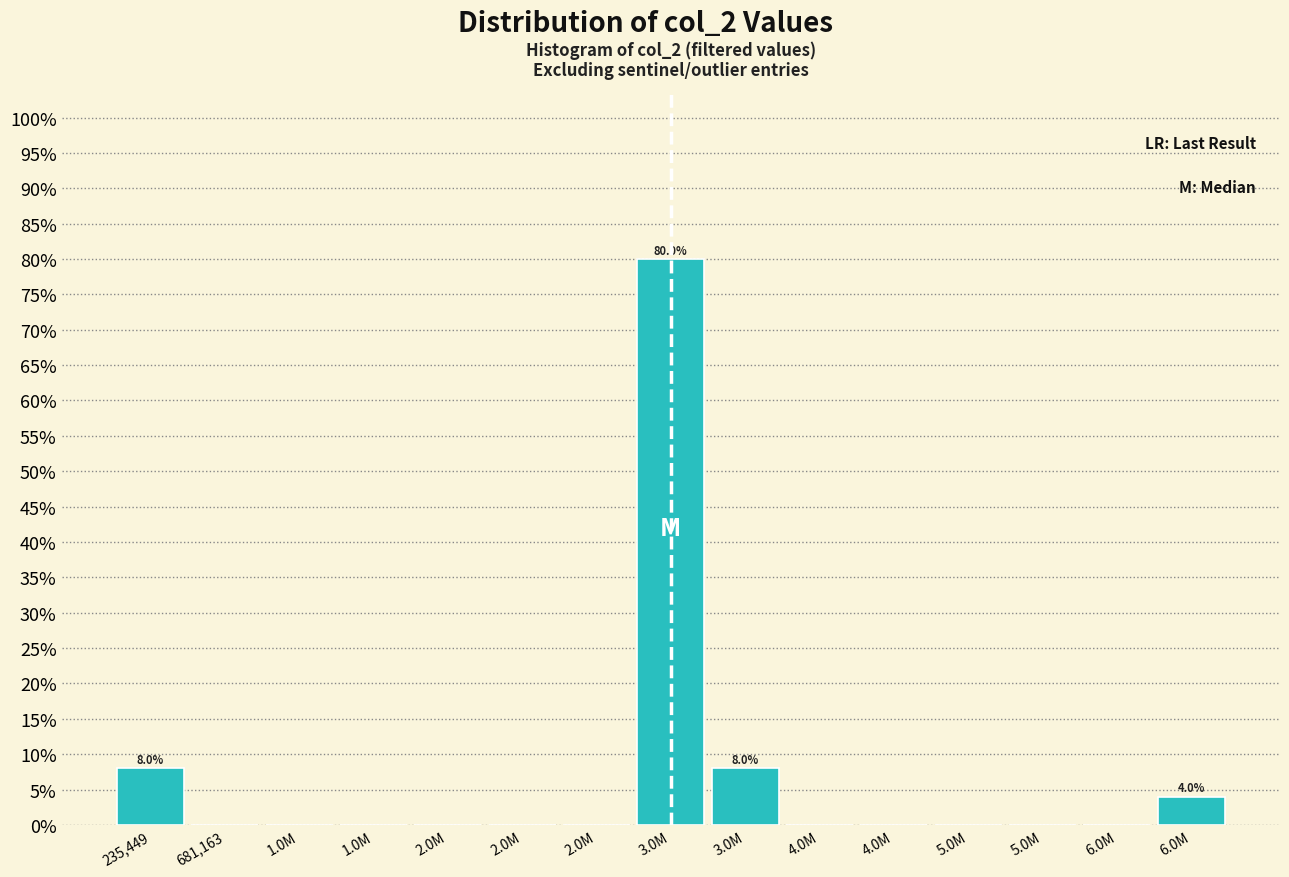

How many series are shown in this chart?

1